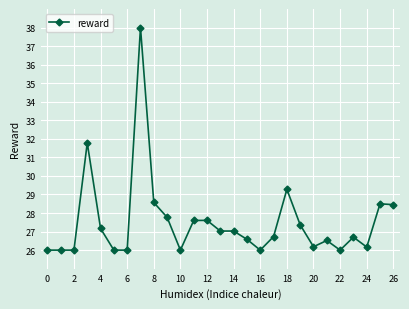

How many series are shown in this chart?

1